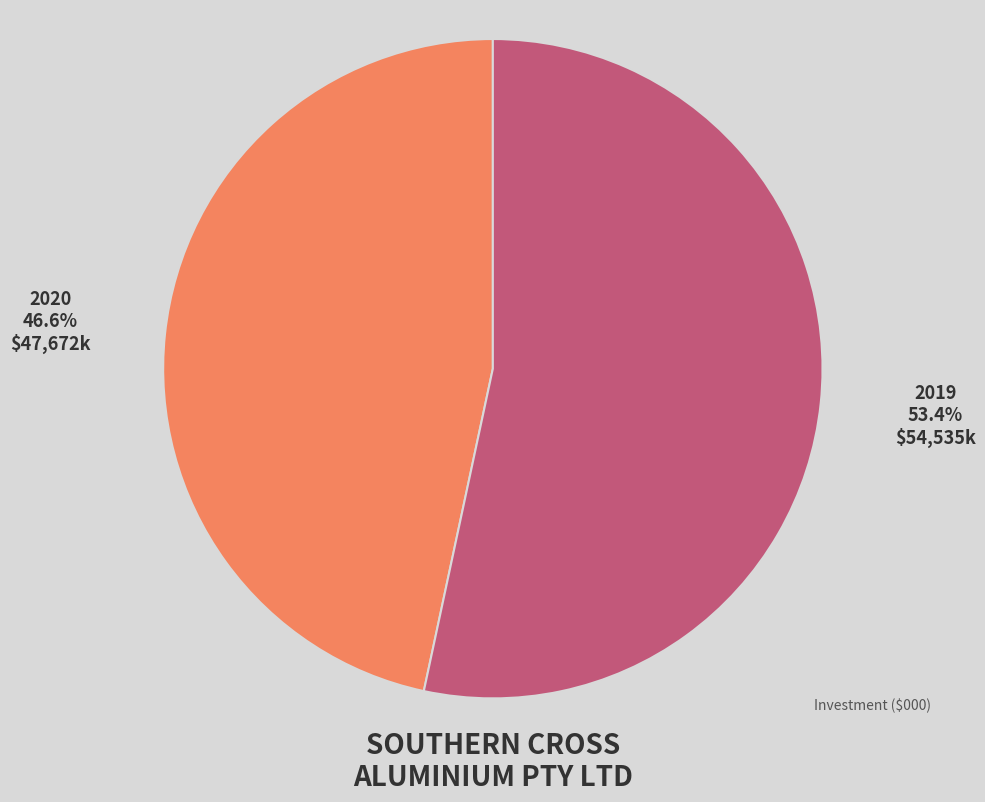

Count the number of slices in the pie.

2